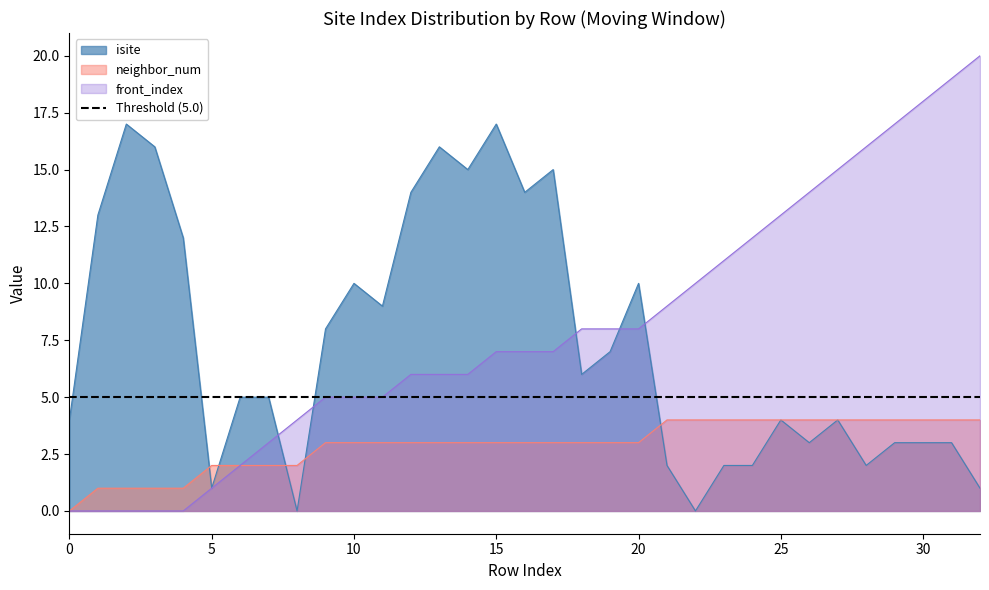

What is the maximum value for neighbor_num?

4